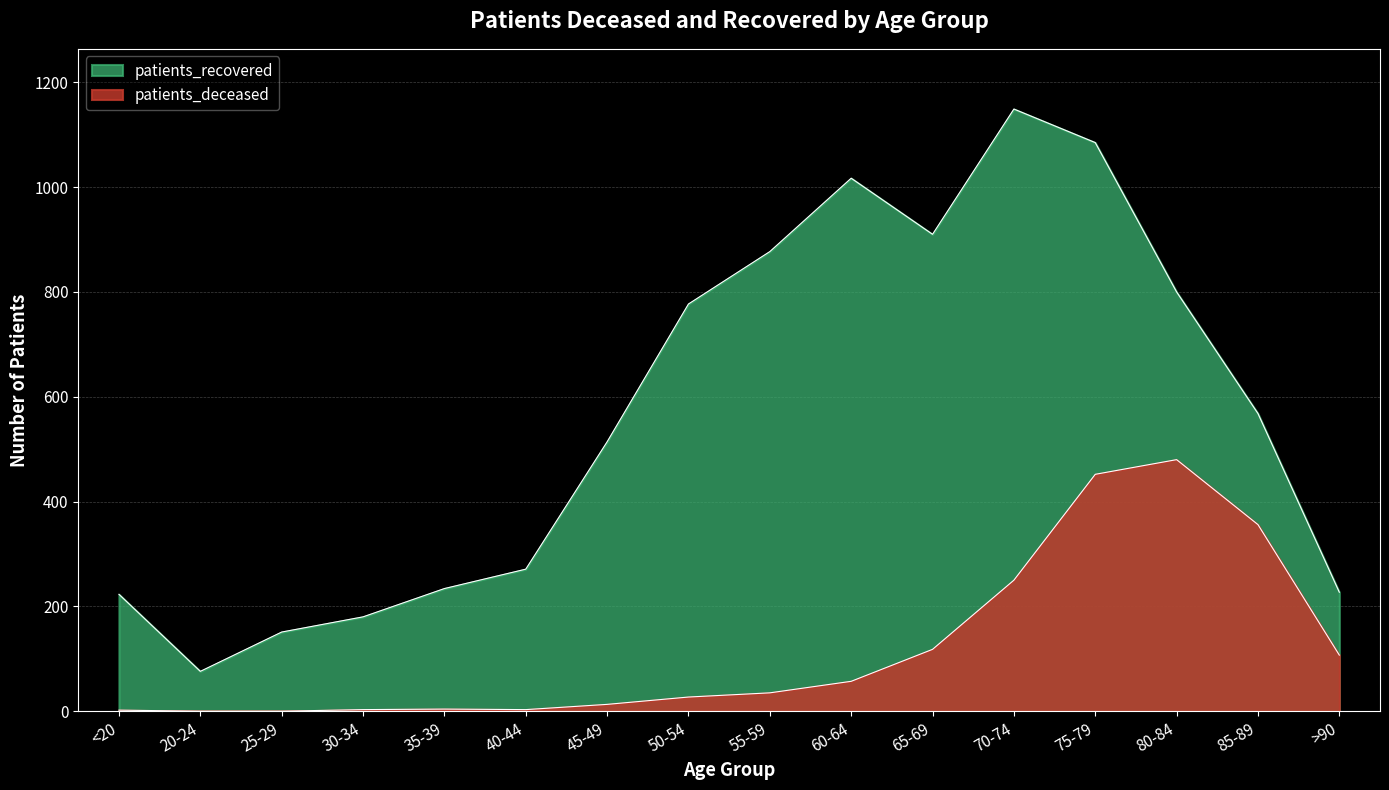

True or false: patients_recovered has a value of 180 at 30-34.

True